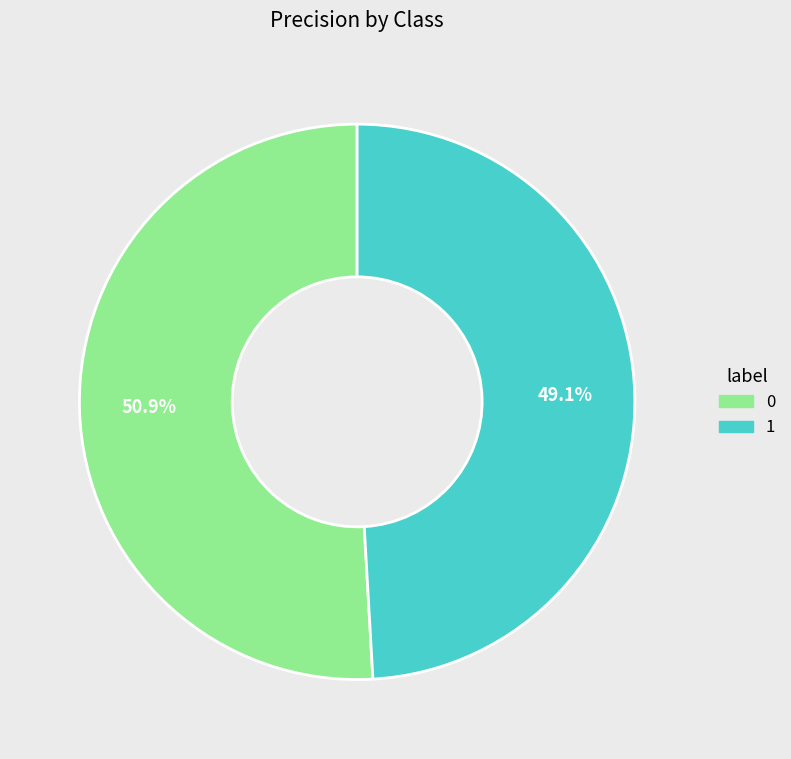

Is it true that 1 is 40% of the pie?

False